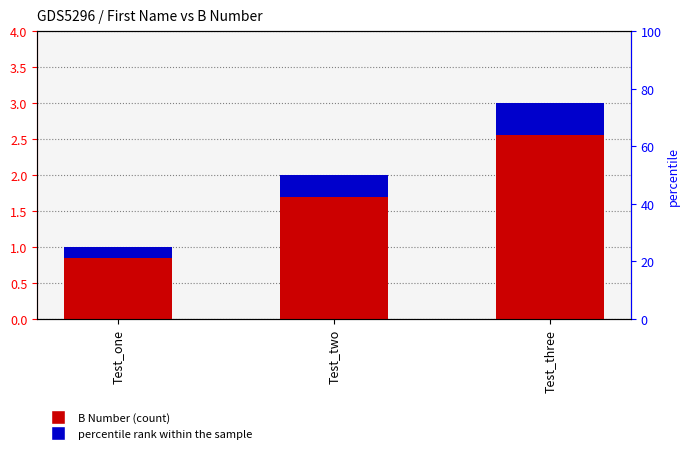

Count the number of data series in this chart.

2